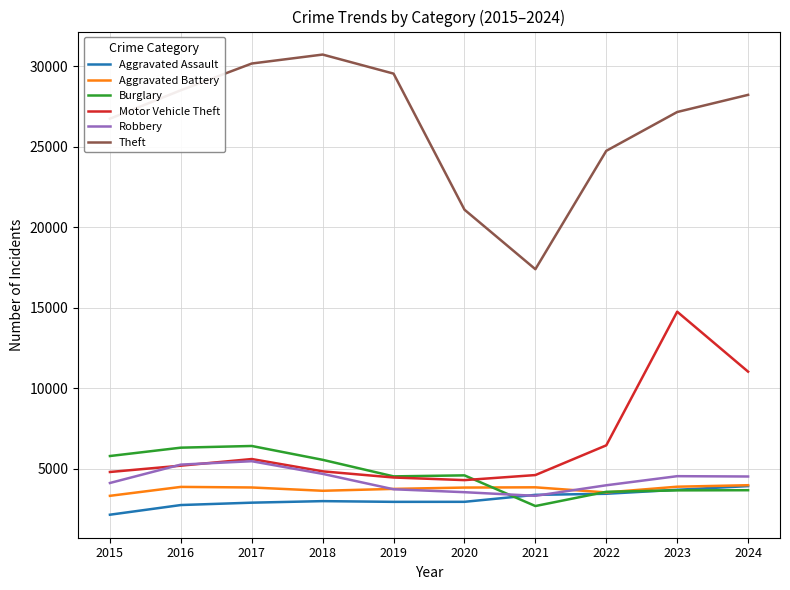

Is it true that Robbery equals 1163 at 2022?

False